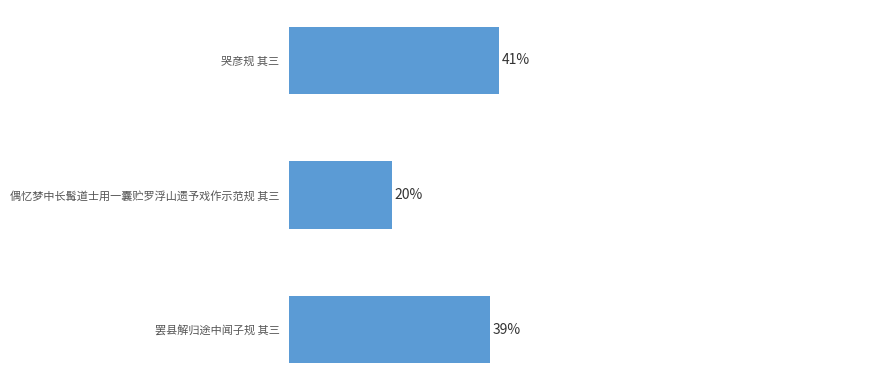

Are the bars horizontal?

Yes